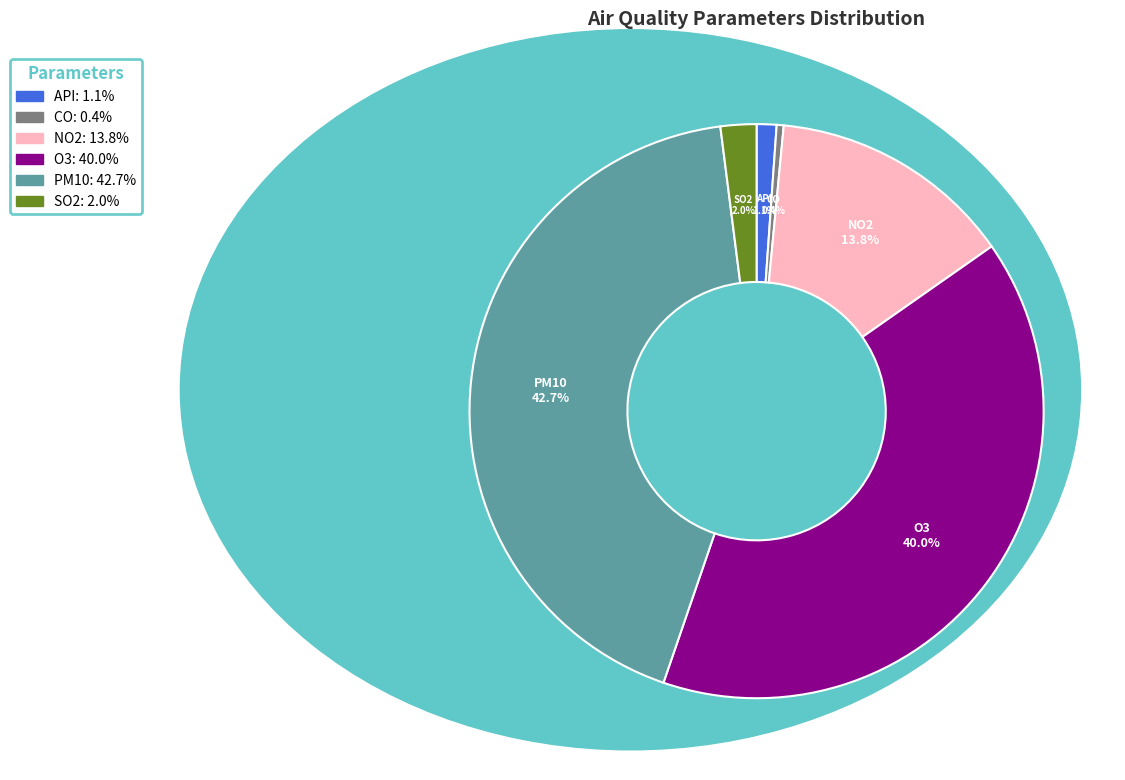

Count the number of slices in the pie.

6